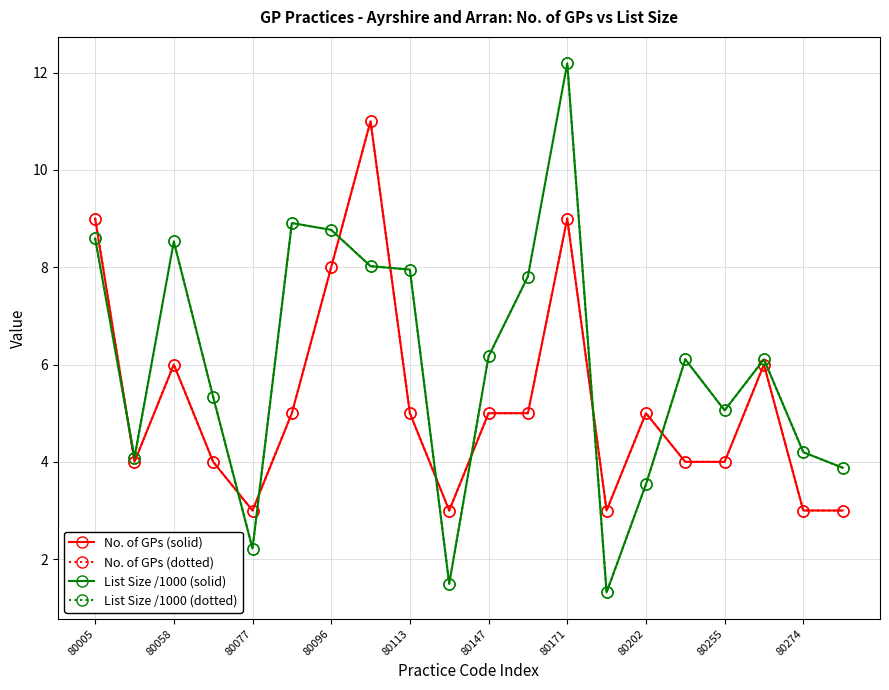

What is the highest value of the No. of GPs (solid) series?

11.0